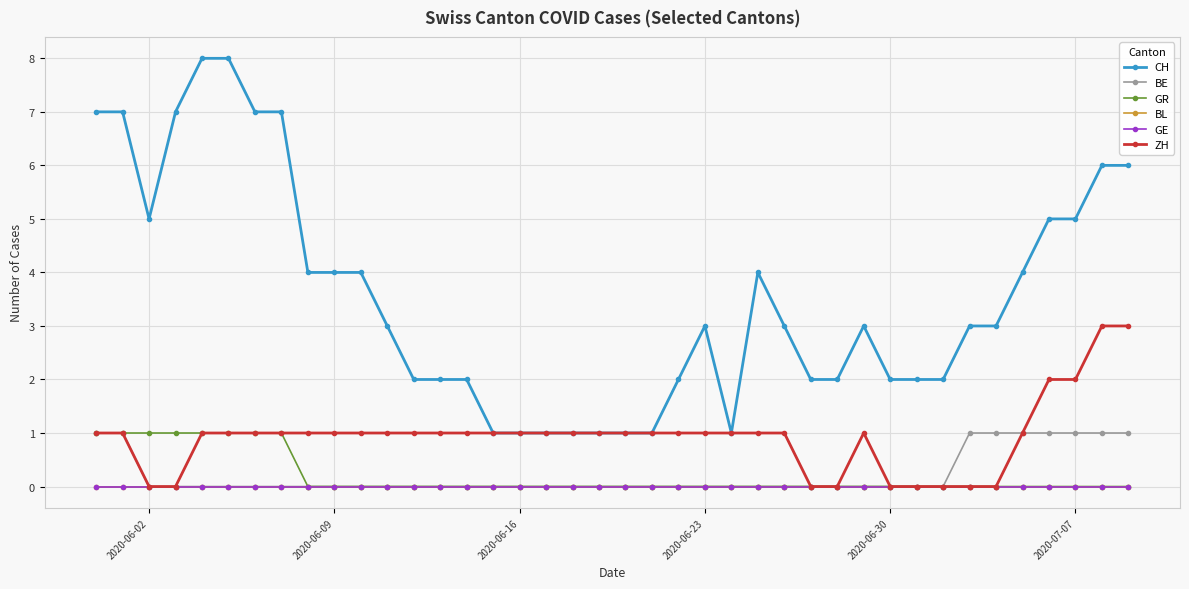

Does the chart display data point markers on the line(s)?

Yes